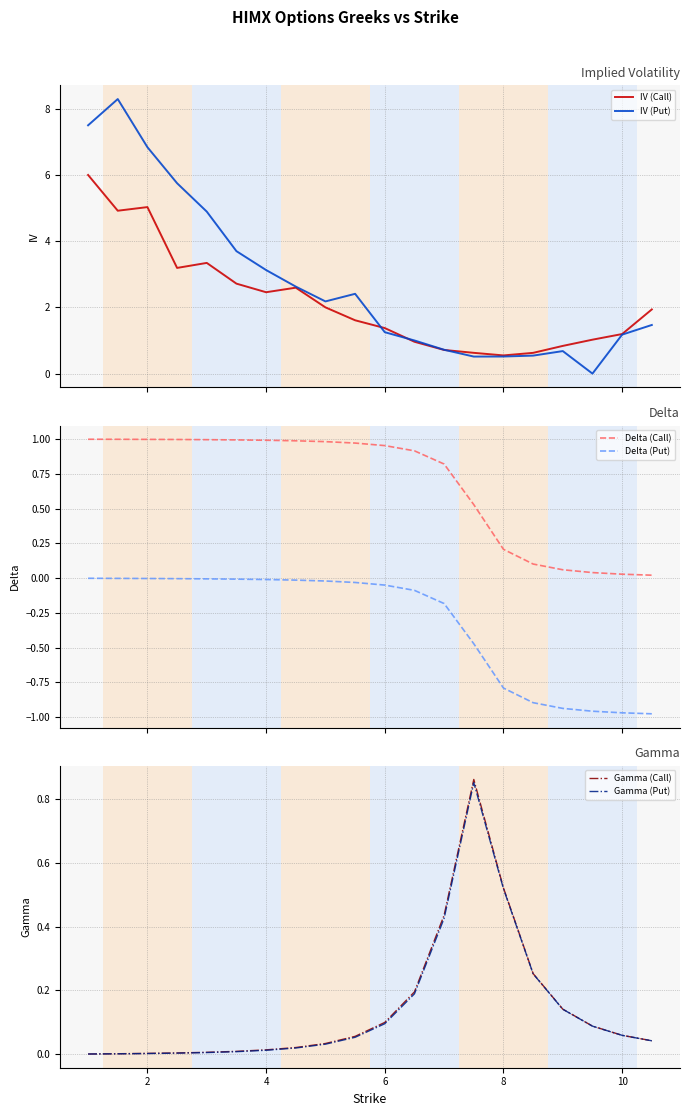

What is the highest value of the IV (Call) series?

6.0